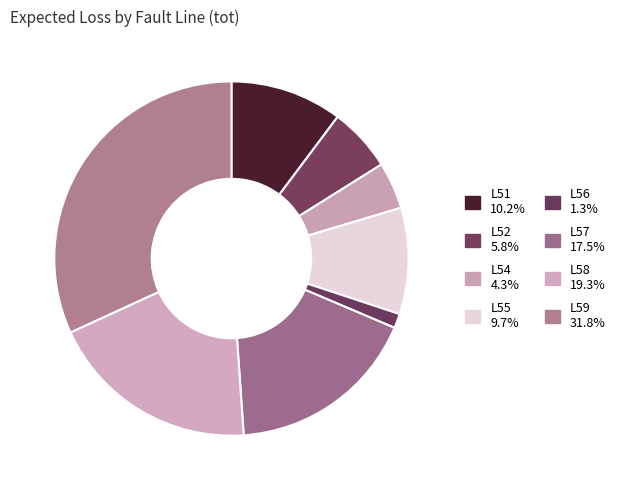

Count the number of slices in the pie.

8